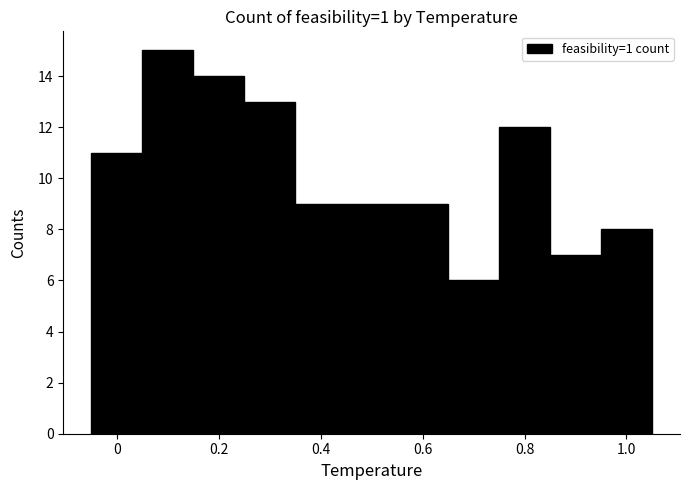

Reading left to right, list every bar in this chart as the range it spans on the x-axis followed by its height. Neither the bar edges nor the heights are printed on the chart, so give them approximately, as read against the axes.

-0.05 to 0.05: 11
0.05 to 0.15: 15
0.15 to 0.25: 14
0.25 to 0.35: 13
0.35 to 0.45: 9
0.45 to 0.55: 9
0.55 to 0.65: 9
0.65 to 0.75: 6
0.75 to 0.85: 12
0.85 to 0.95: 7
0.95 to 1.05: 8